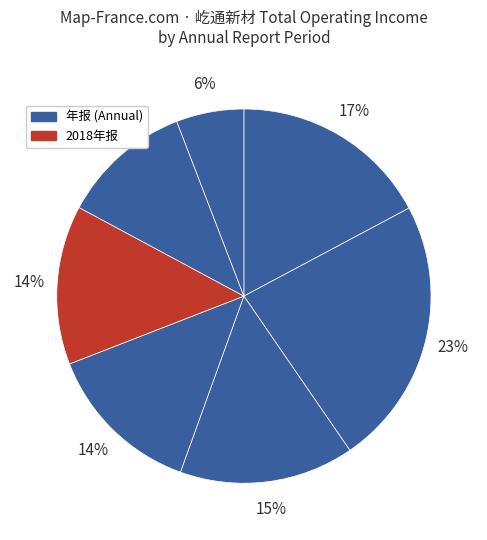

Count the number of slices in the pie.

7